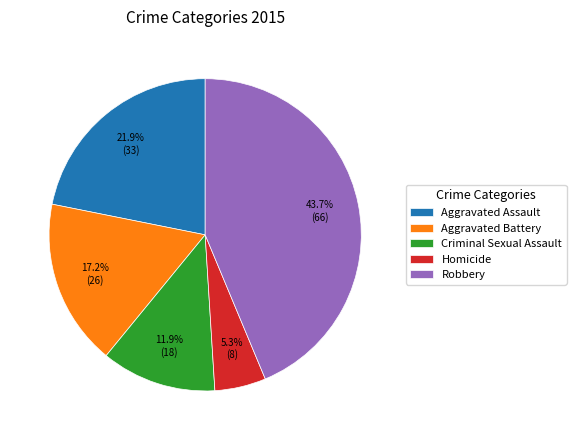

How many slices are in this pie chart?

5